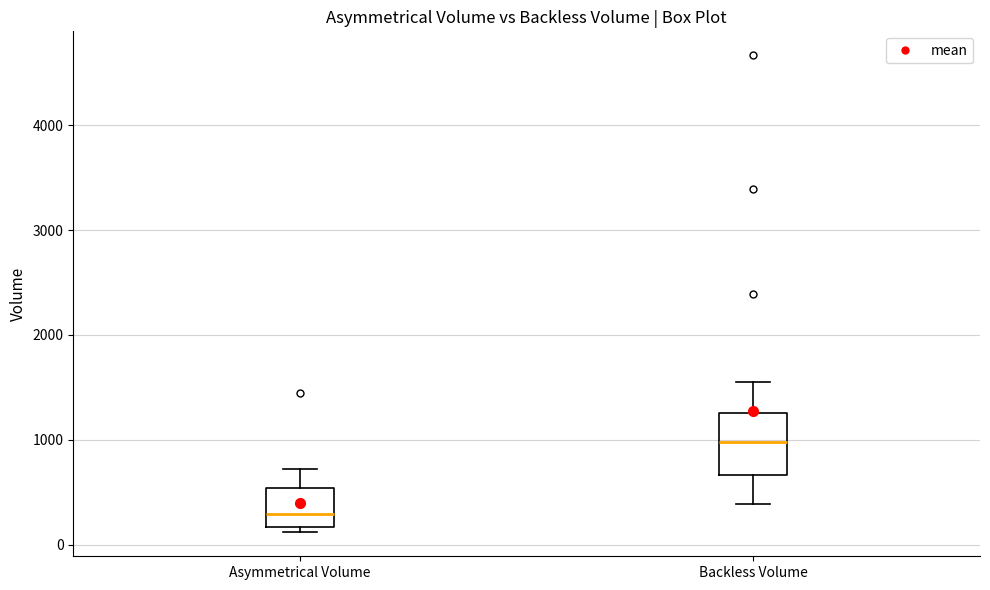

Comparing the boxes themselves (not the whiskers), which one is the tallest?

Backless Volume